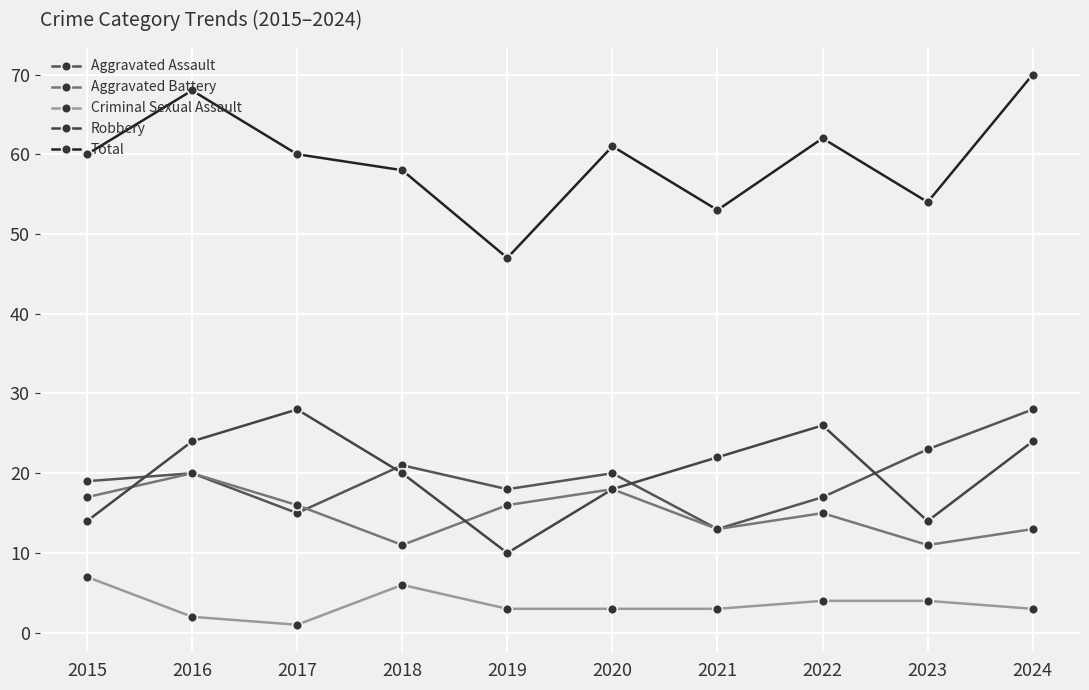

True or false: Criminal Sexual Assault and Aggravated Battery intersect in this chart.

False